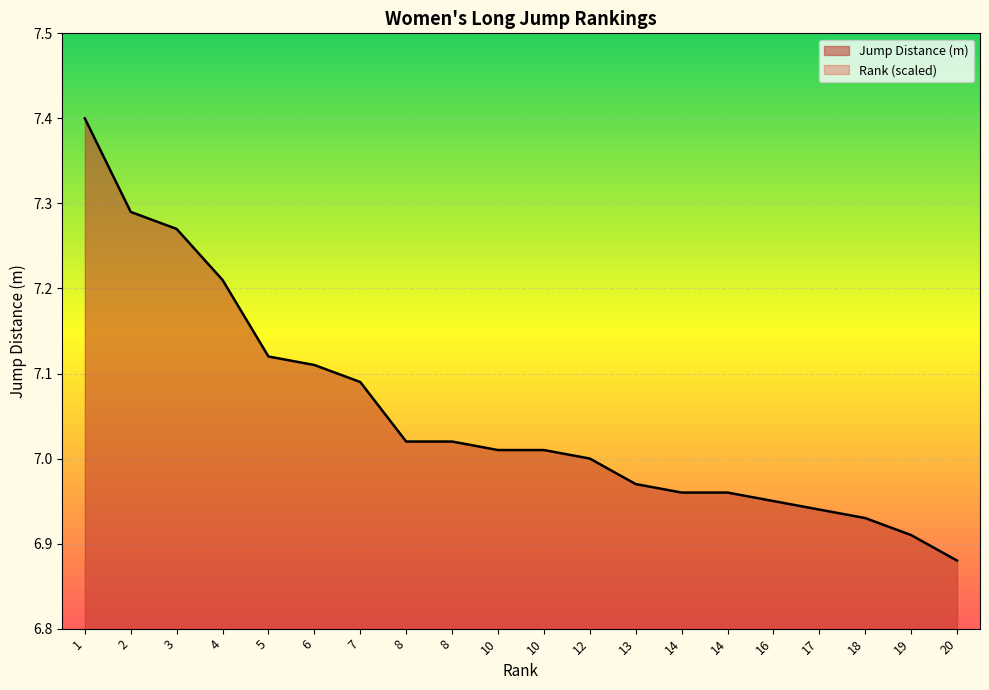

What is the sum of the Rank values at 19 and 12?

3.1